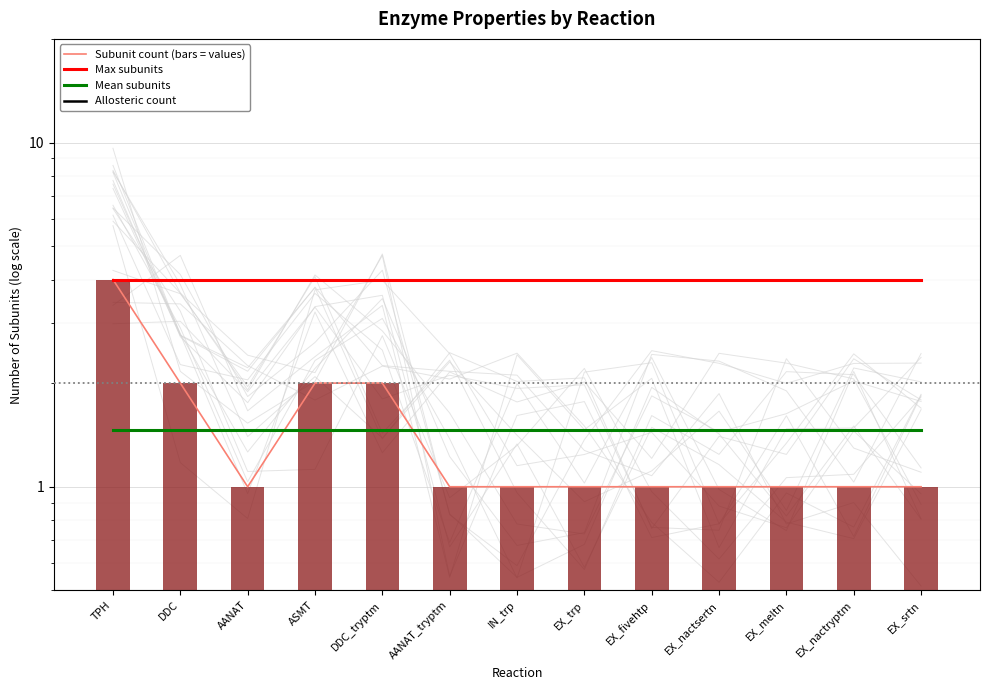

Between DDC and EX_nactryptm, which series saw the biggest shift?

Subunit count (bars = values)